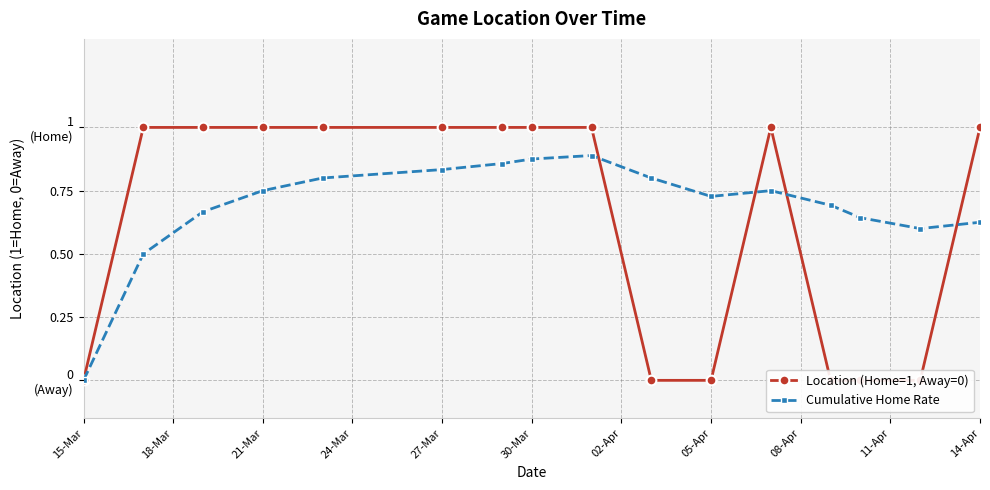

Which label corresponds to the smallest value in the chart?

15-Mar